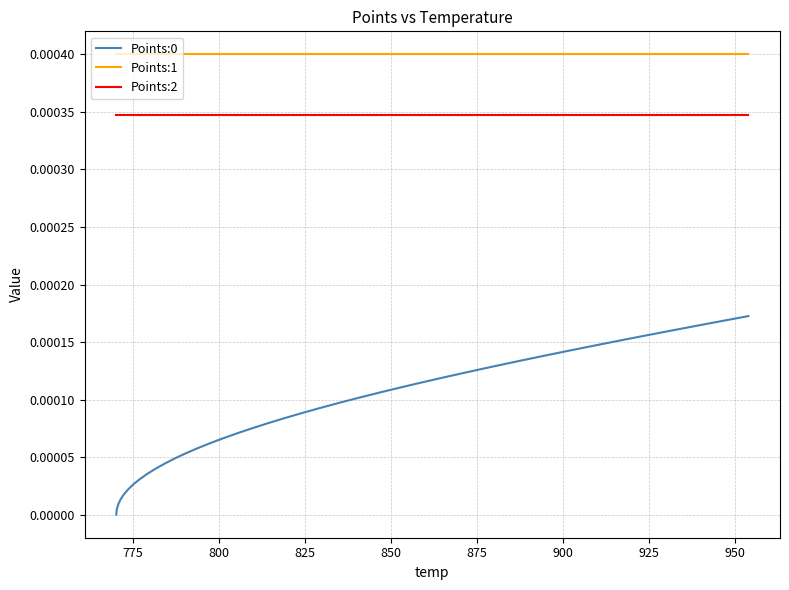

True or false: Points:0 has more than 1 interior local peaks.

False